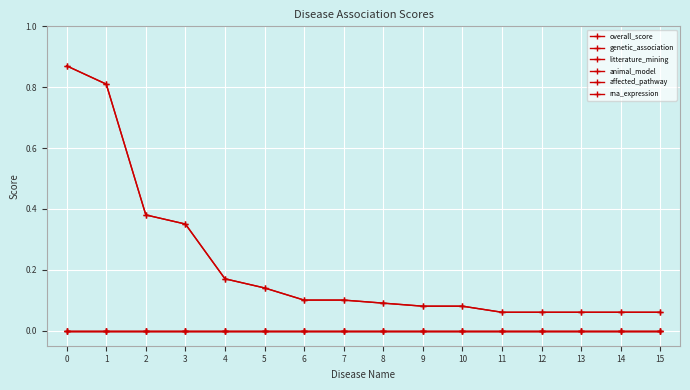

Rank the series by their maximum value, from lowest to highest.

litterature_mining, animal_model, affected_pathway, rna_expression, overall_score, genetic_association